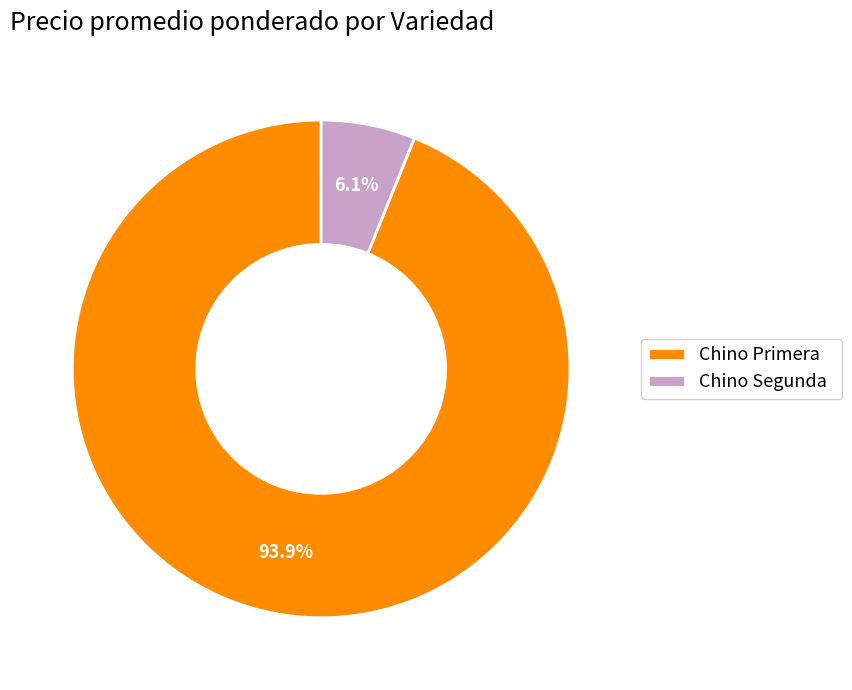

What percentage is NOT represented by Chino Primera?

6.1%